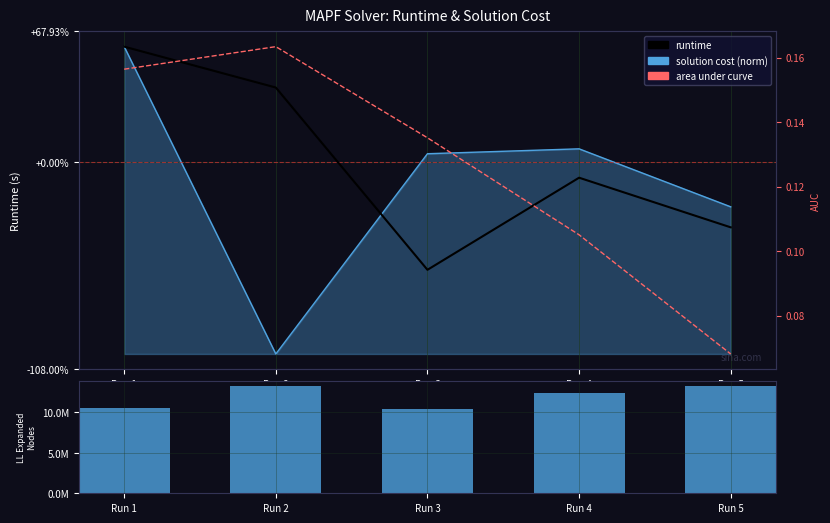

Where is area under curve nearest to the value 0?

Run 5